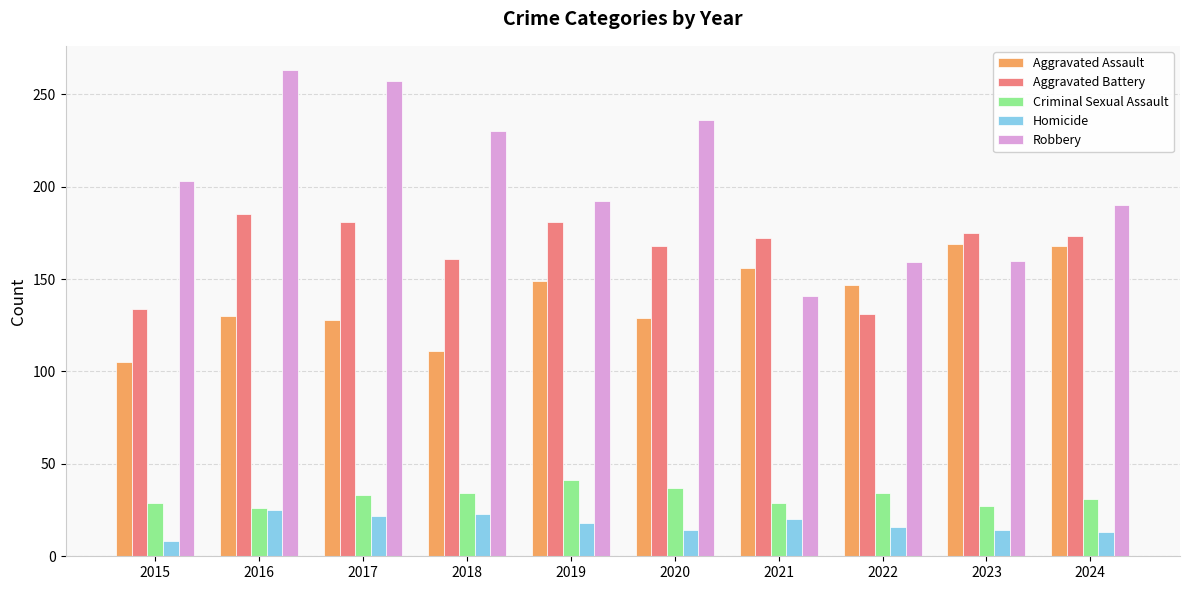

What is the difference between the maximum and minimum values in the Robbery series?

122